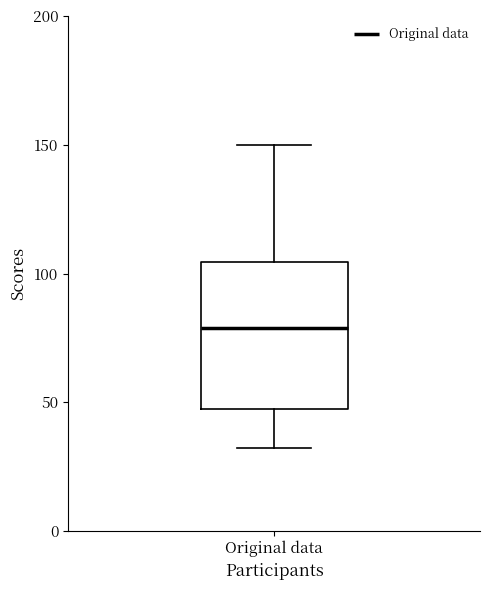

Read this box plot against the y-axis: the position of the median line, the range covered by the box, and the ends of both whiskers. The values are not printed on the chart, so give them approximately, as read against the axis.

median 80, box 45 to 105, whiskers 30 to 150